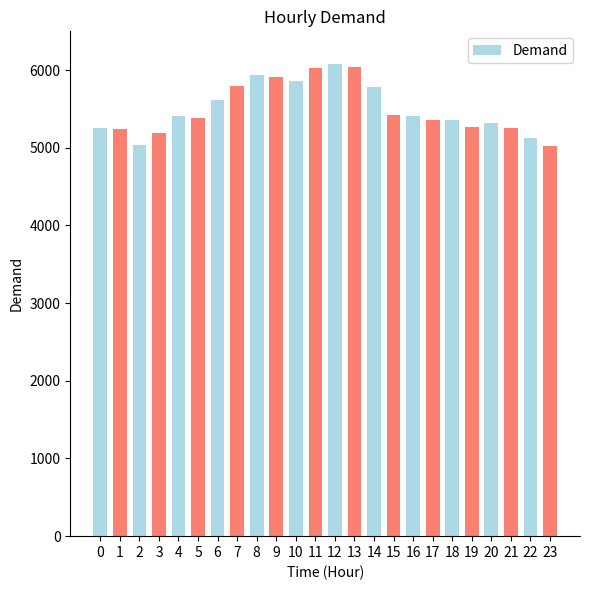

What is the change in value from 11 to 14?

-240